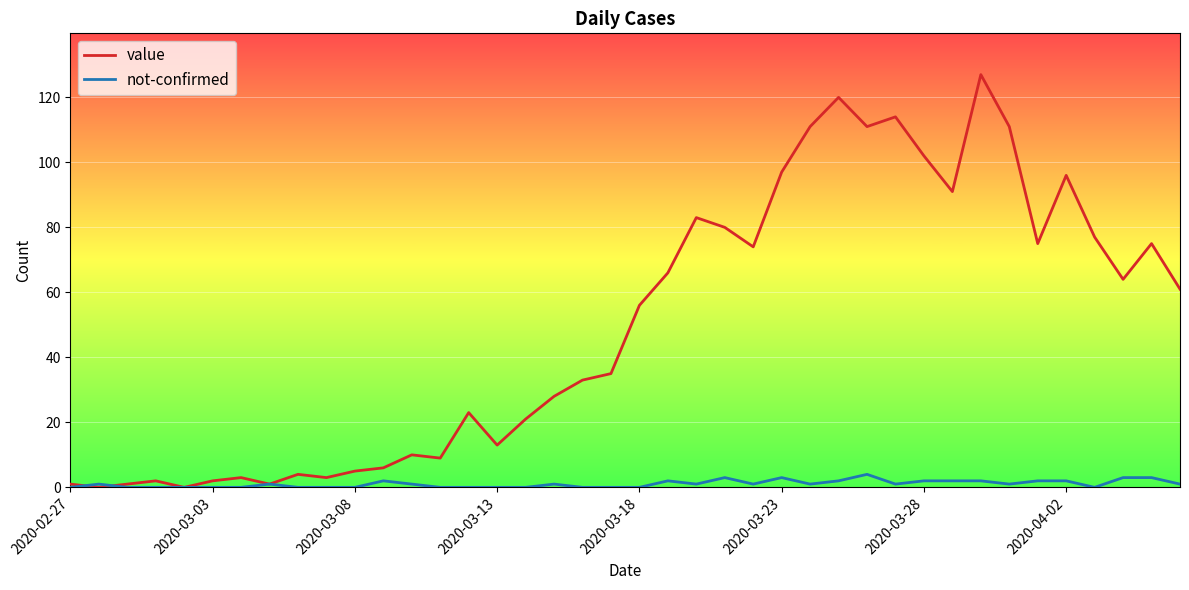

After their last crossing, which series has the higher values: value or not-confirmed?

value